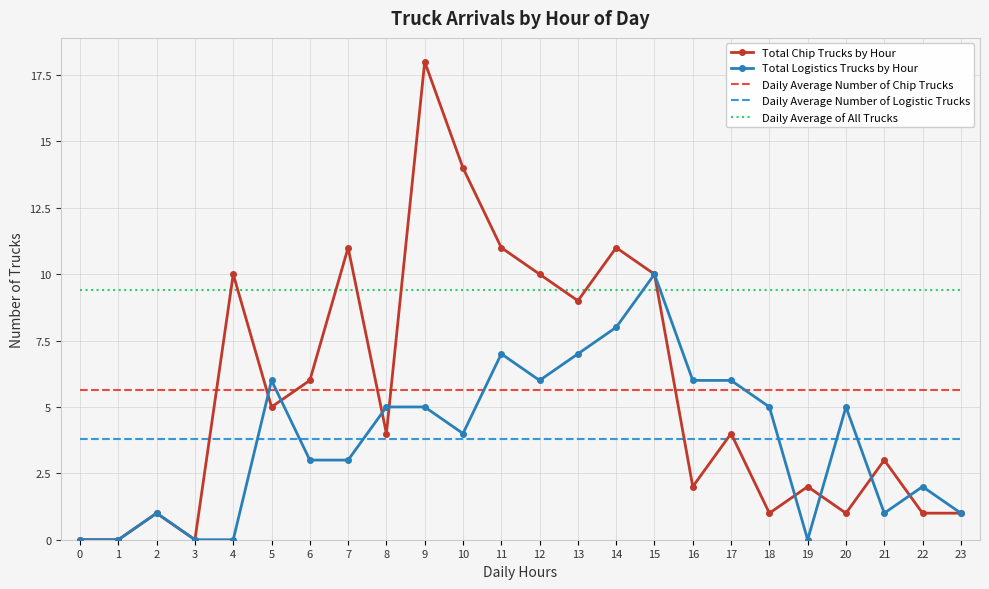

Reading left to right, transcribe all the data shown in this chart.

Total Chip Trucks by Hour: 0.0	0.0	1.0	0.0	10.0	5.0	6.0	11.0	4.0	18.0	14.0	11.0	10.0	9.0	11.0	10.0	2.0	4.0	1.0	2.0	1.0	3.0	1.0	1.0
Total Logistics Trucks by Hour: 0.0	0.0	1.0	0.0	0.0	6.0	3.0	3.0	5.0	5.0	4.0	7.0	6.0	7.0	8.0	10.0	6.0	6.0	5.0	0.0	5.0	1.0	2.0	1.0
Daily Average Number of Chip Trucks: 5.6	5.6	5.6	5.6	5.6	5.6	5.6	5.6	5.6	5.6	5.6	5.6	5.6	5.6	5.6	5.6	5.6	5.6	5.6	5.6	5.6	5.6	5.6	5.6
Daily Average Number of Logistic Trucks: 3.8	3.8	3.8	3.8	3.8	3.8	3.8	3.8	3.8	3.8	3.8	3.8	3.8	3.8	3.8	3.8	3.8	3.8	3.8	3.8	3.8	3.8	3.8	3.8
Daily Average of All Trucks: 9.4	9.4	9.4	9.4	9.4	9.4	9.4	9.4	9.4	9.4	9.4	9.4	9.4	9.4	9.4	9.4	9.4	9.4	9.4	9.4	9.4	9.4	9.4	9.4